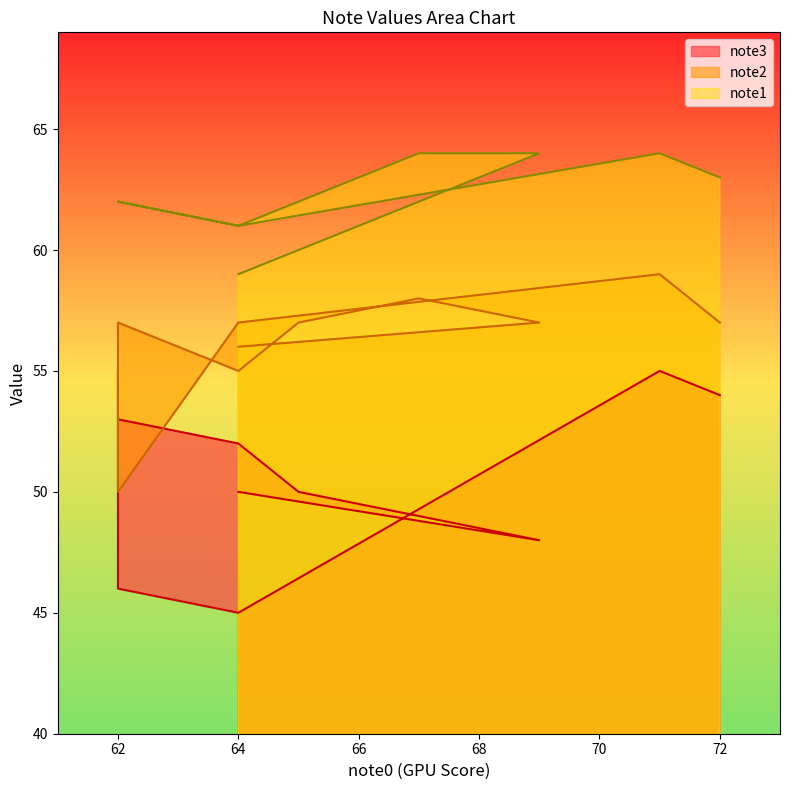

True or false: note3 has a value of 86 at 15.

False